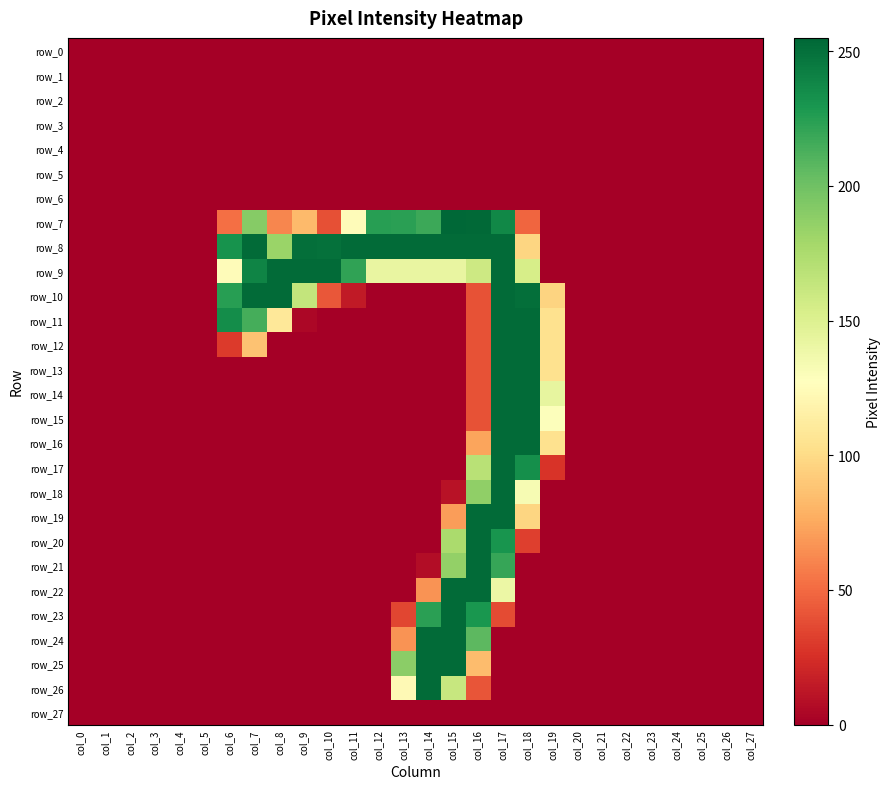

How many positive values does the row_11 series have?

8